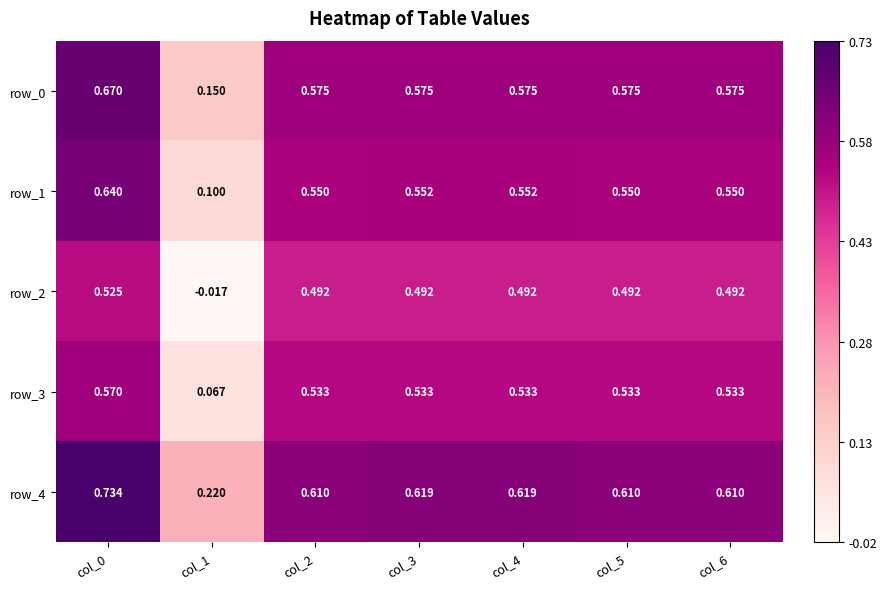

What is the spread (max minus min) of values at col_6?

0.1